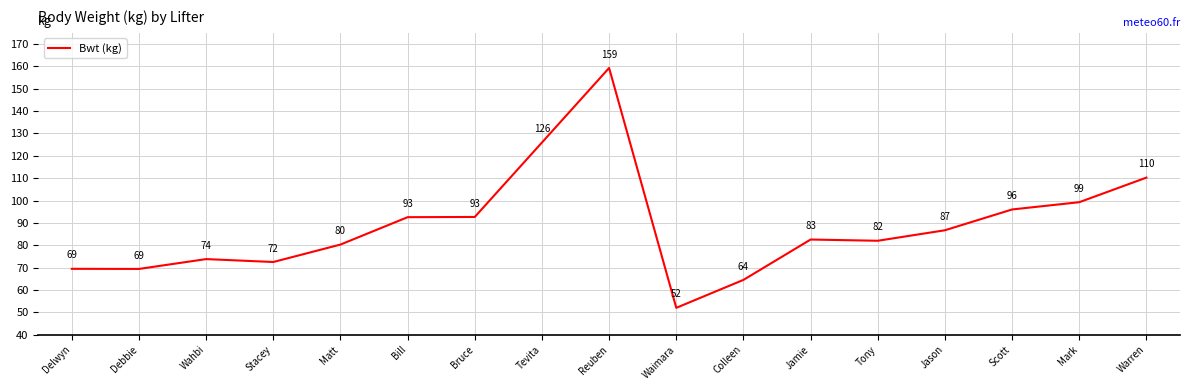

How many series are shown in this chart?

1